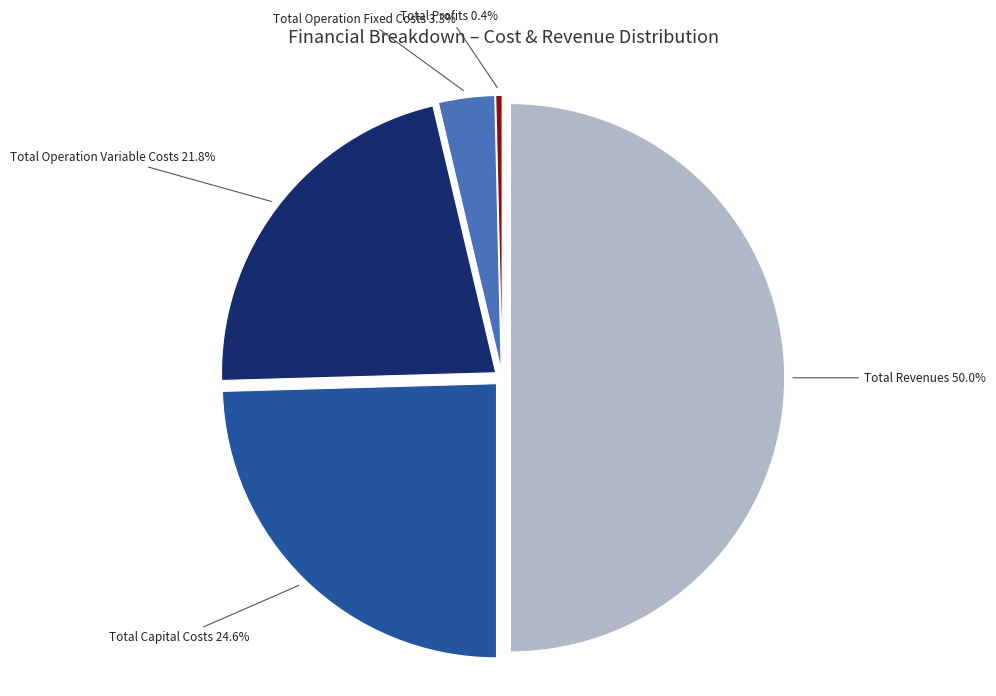

Is there any slice that represents more than half of the pie?

Yes